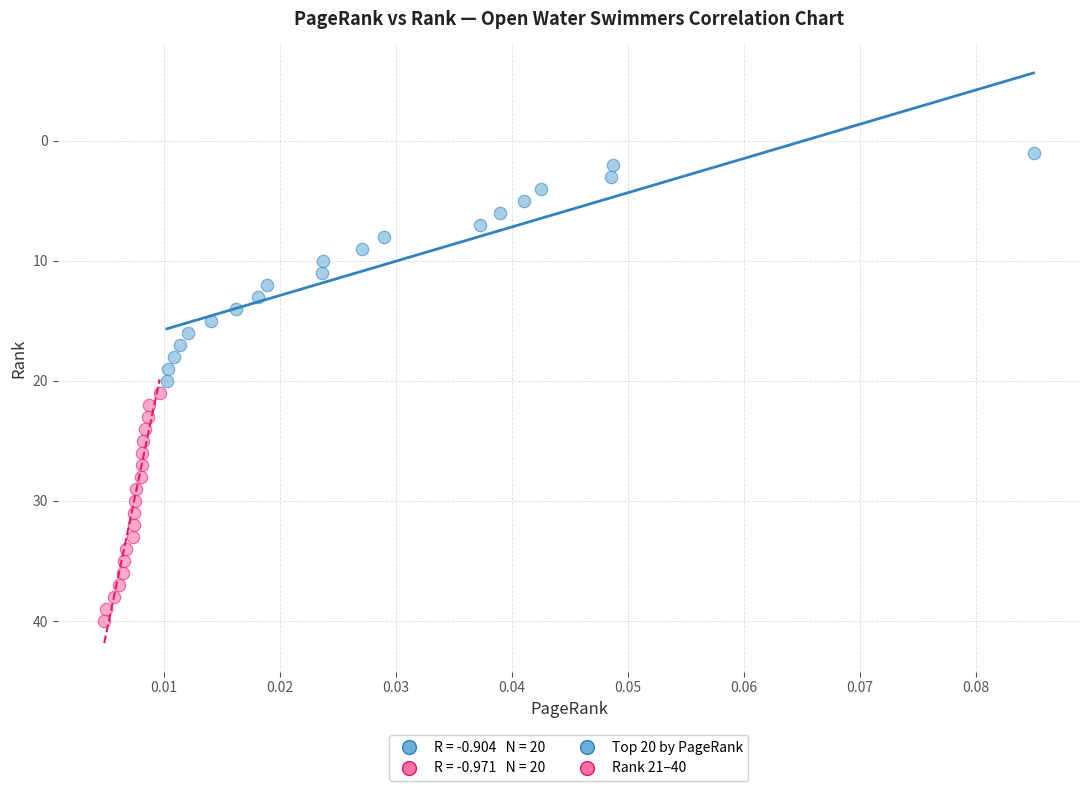

Which series reaches the minimum Y coordinate?

Top 20 by PageRank